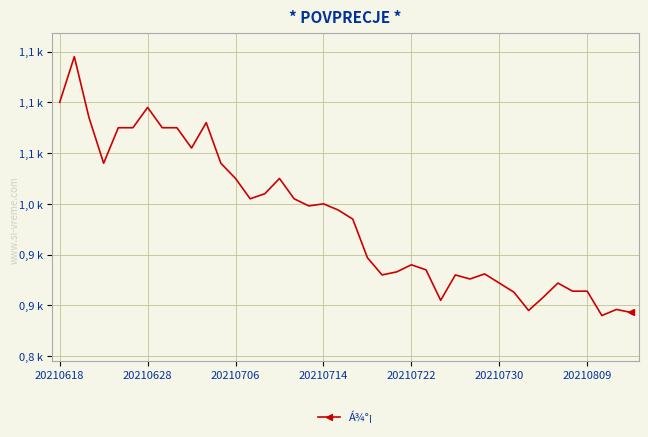

Is this an area chart (filled region under the line)?

No